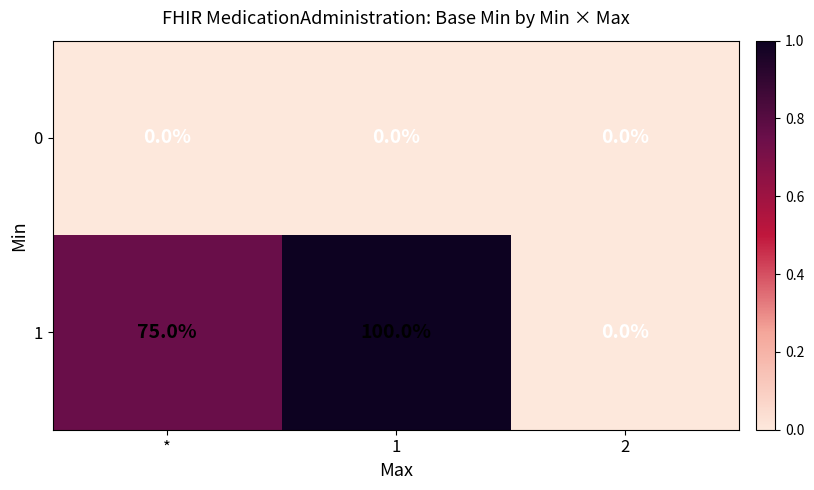

Which series has the largest total across all categories?

1